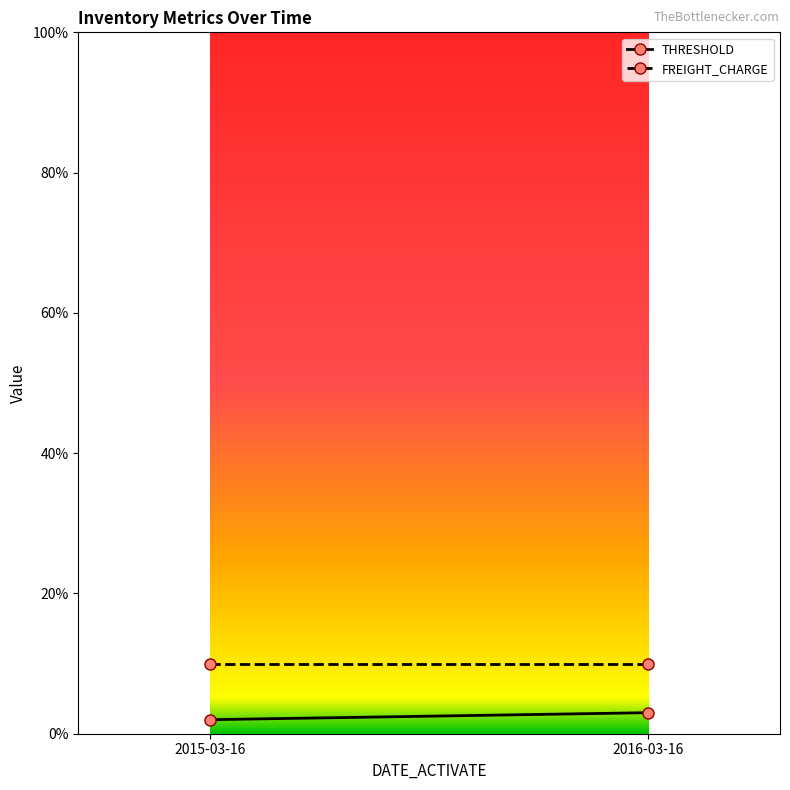

What is the difference between the THRESHOLD values at 2015-03-16 and 2016-03-16?

1